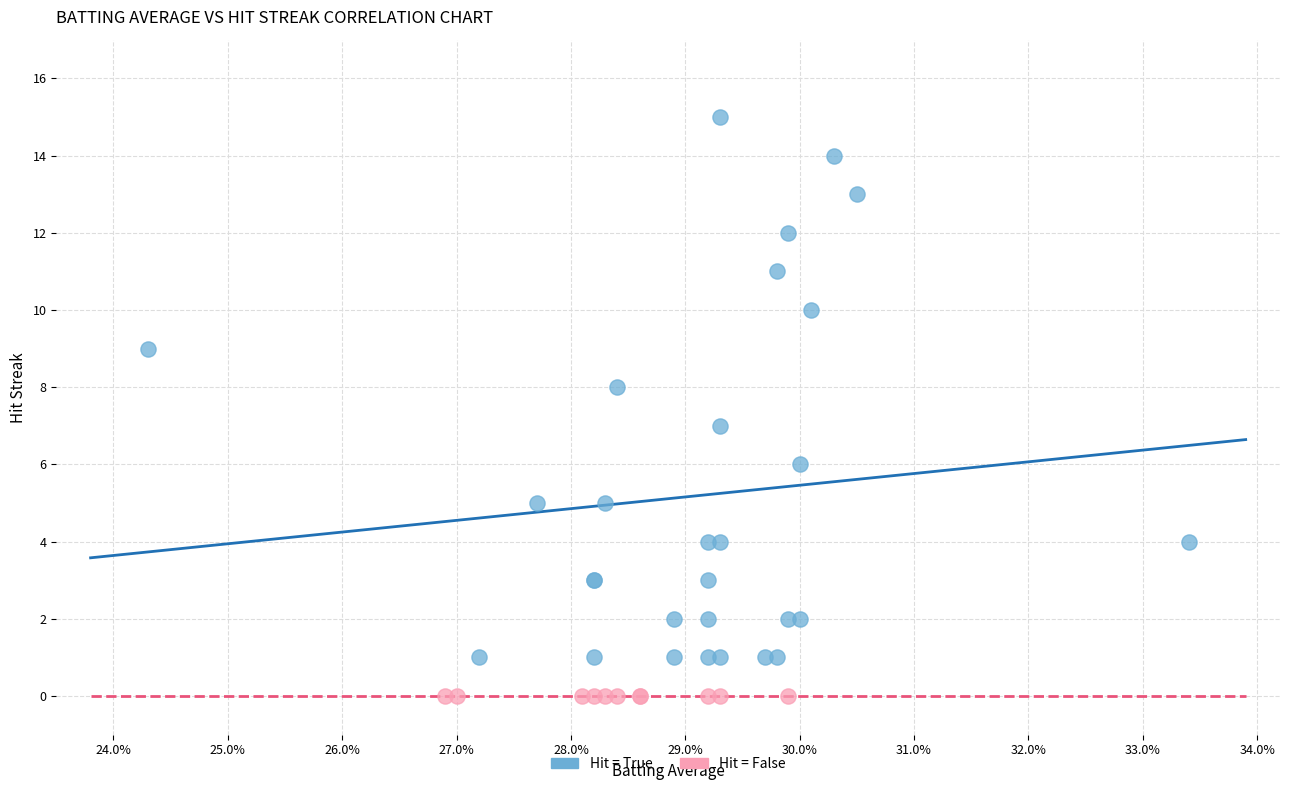

Which series reaches the minimum Y coordinate?

Hit = False